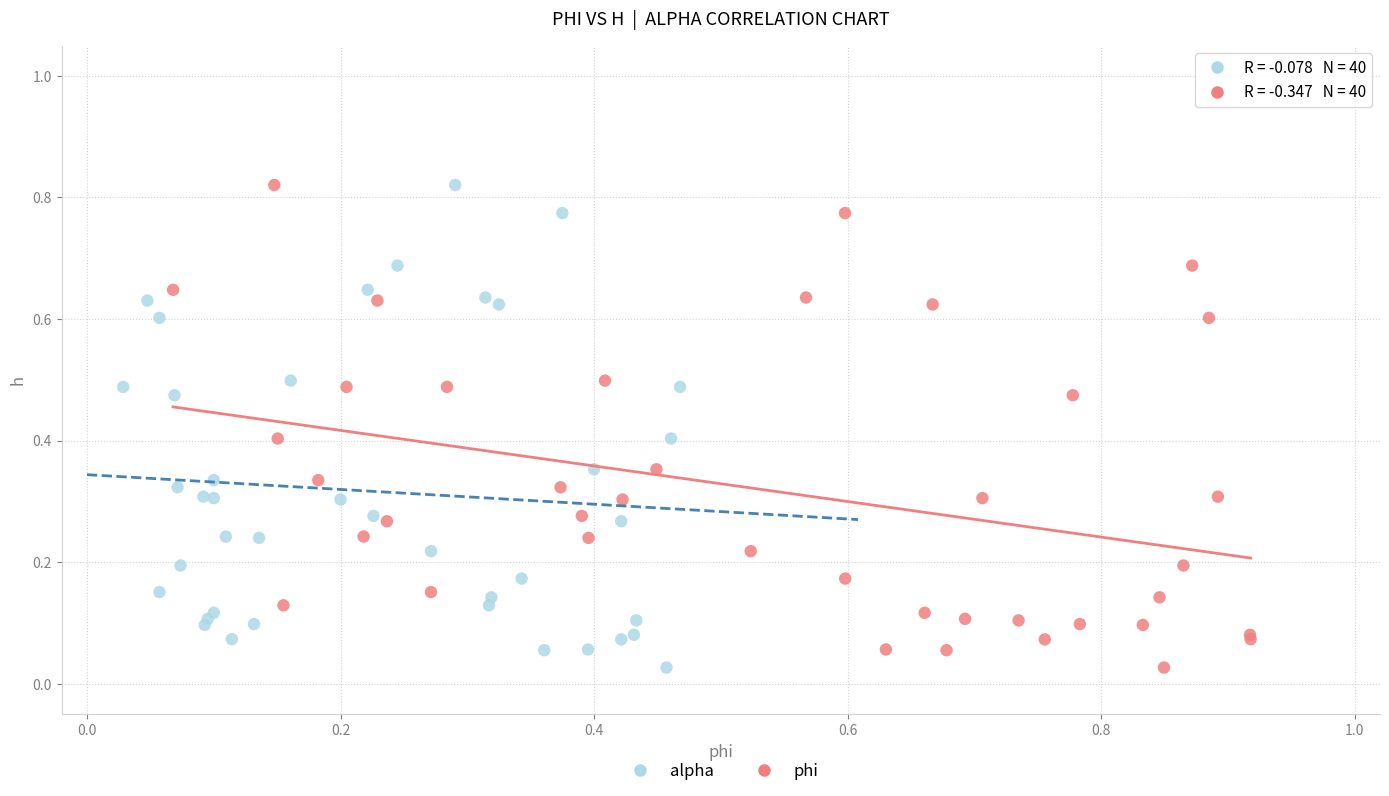

What are all the series names shown in the legend?

alpha, phi